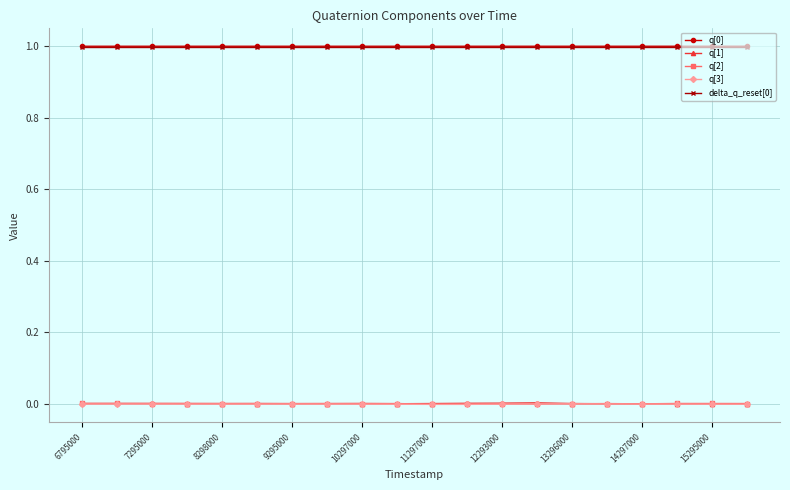

What is the maximum value shown in the chart?

1.0